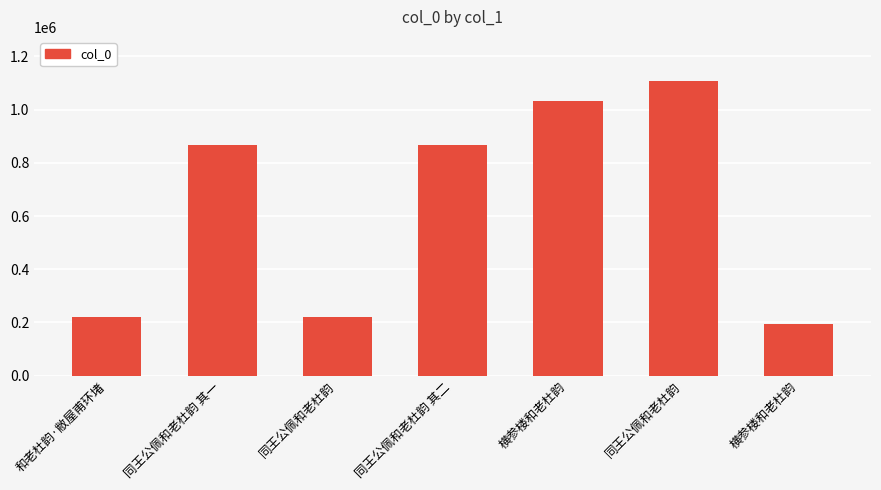

What is the label of the 1st bar from the left?

和老杜韵·敝屋甫环堵